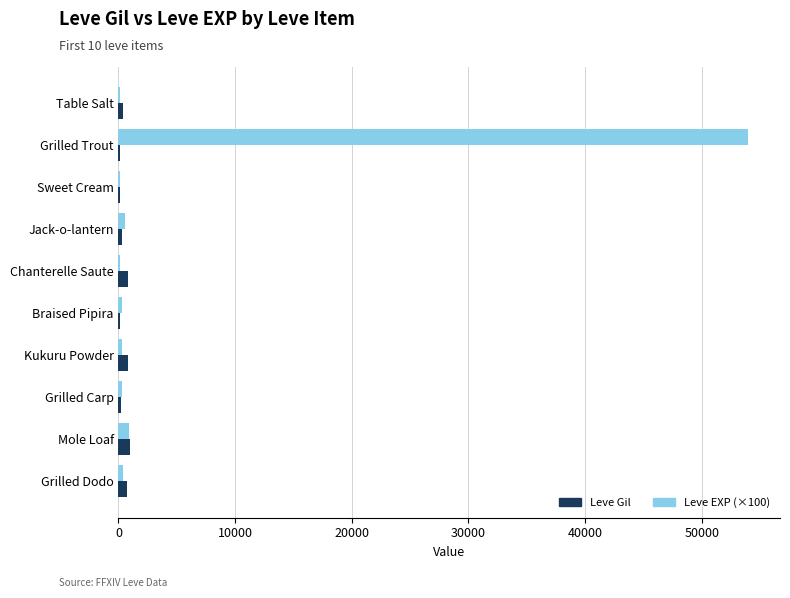

The value of Leve EXP (×100) at Grilled Trout is 54000. True or false?

True